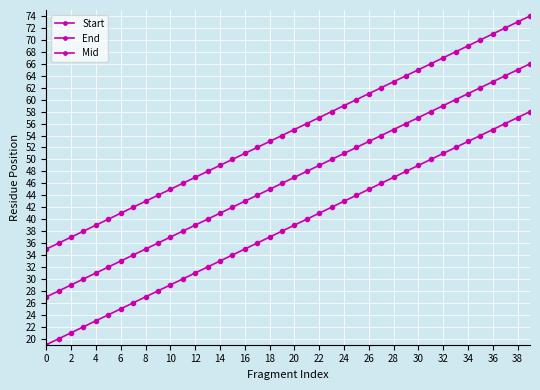

How many lines are shown in the chart?

3